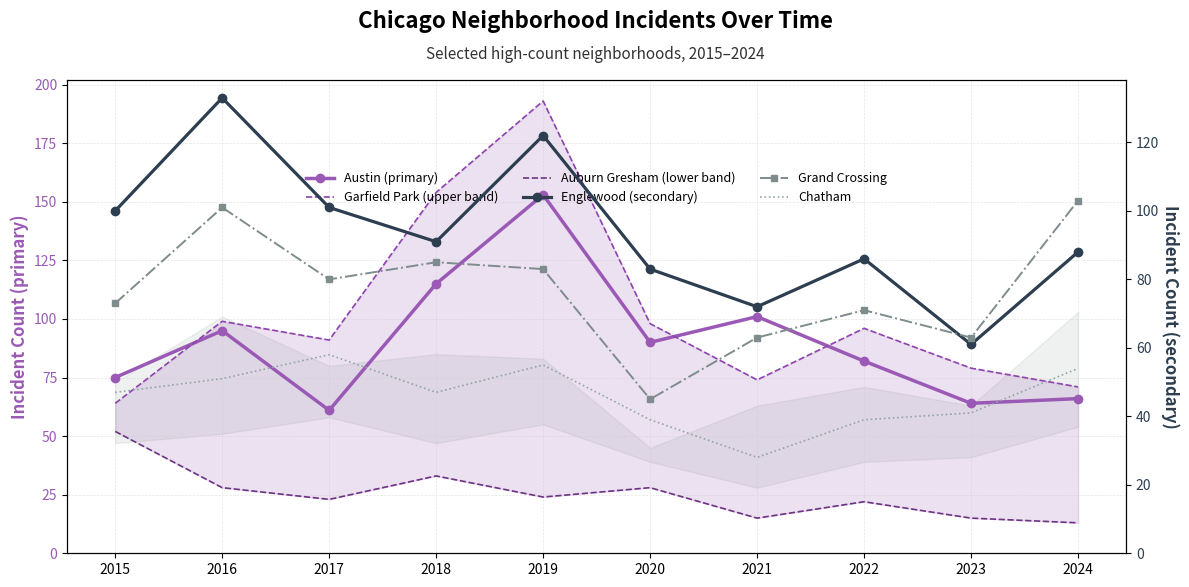

How many values in the Grand Crossing series are below 80?

5